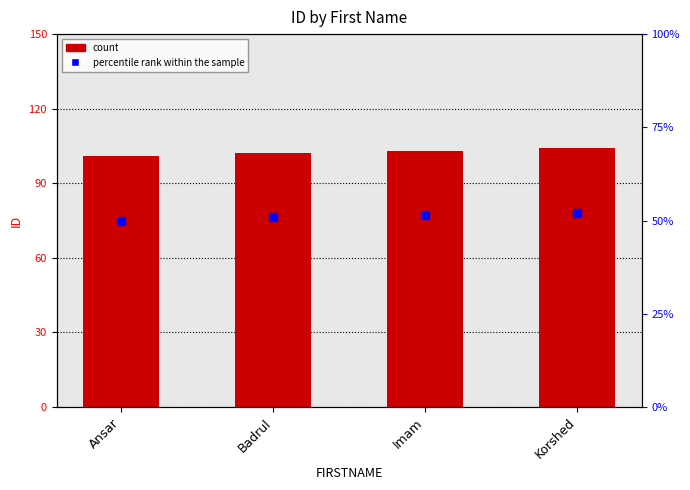

Which series has the largest total across all categories?

ID